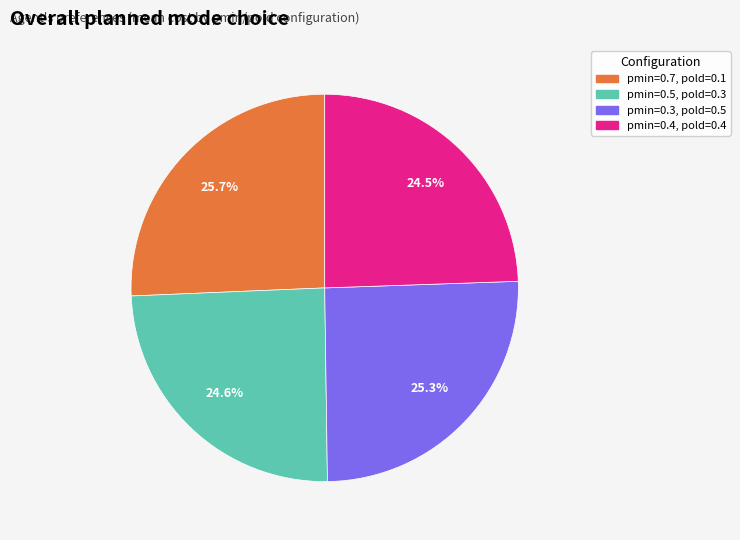

Do pmin=0.5, pold=0.3 and pmin=0.4, pold=0.4 together represent more than half of the pie?

No